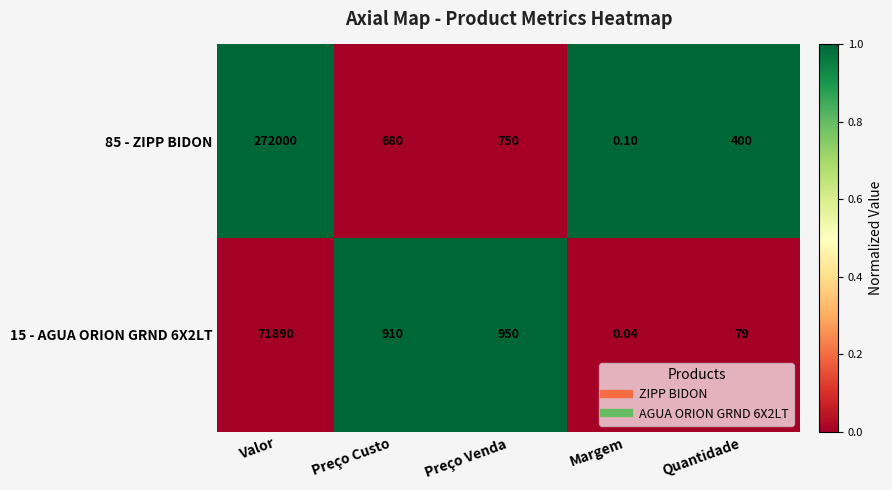

Rank the categories by 85 - ZIPP BIDON value from highest to lowest.

Valor, Preço Venda, Preço Custo, Quantidade, Margem